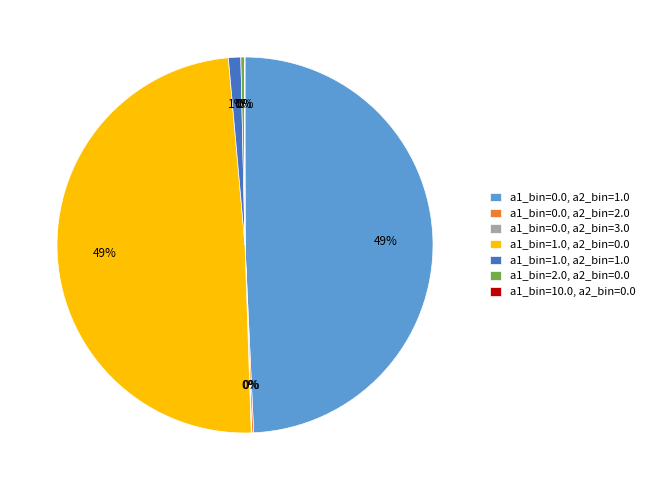

Is it true that a1_bin=0.0, a2_bin=1.0 is 39% of the pie?

False